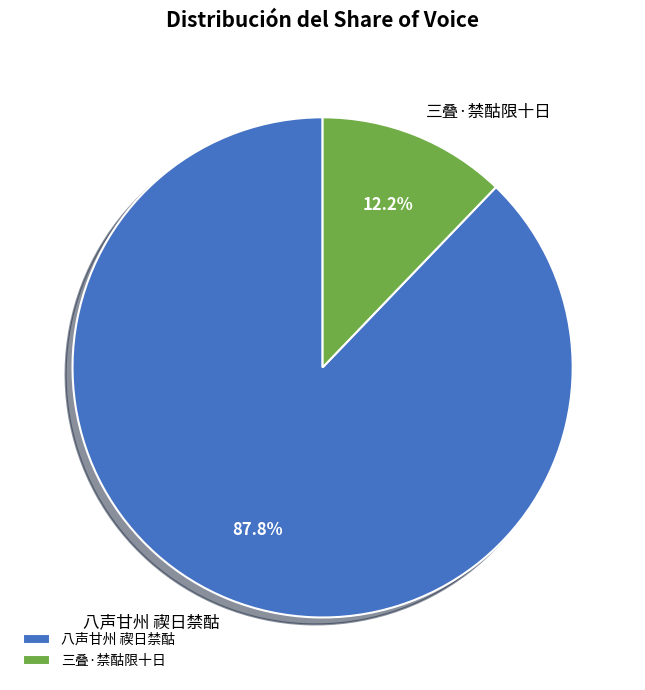

Which slice is the smallest?

三叠·禁酤限十日